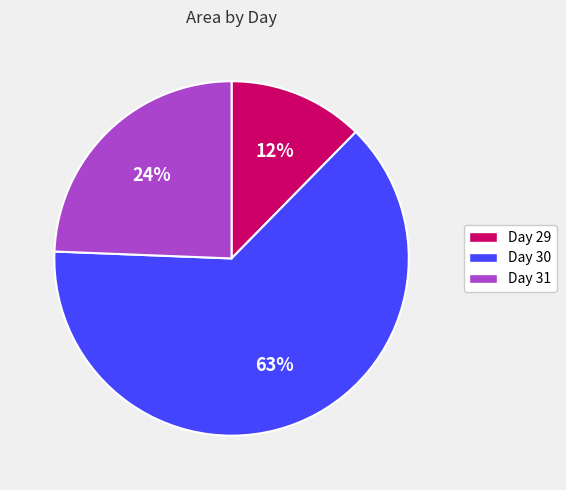

Is there any slice that represents more than half of the pie?

Yes